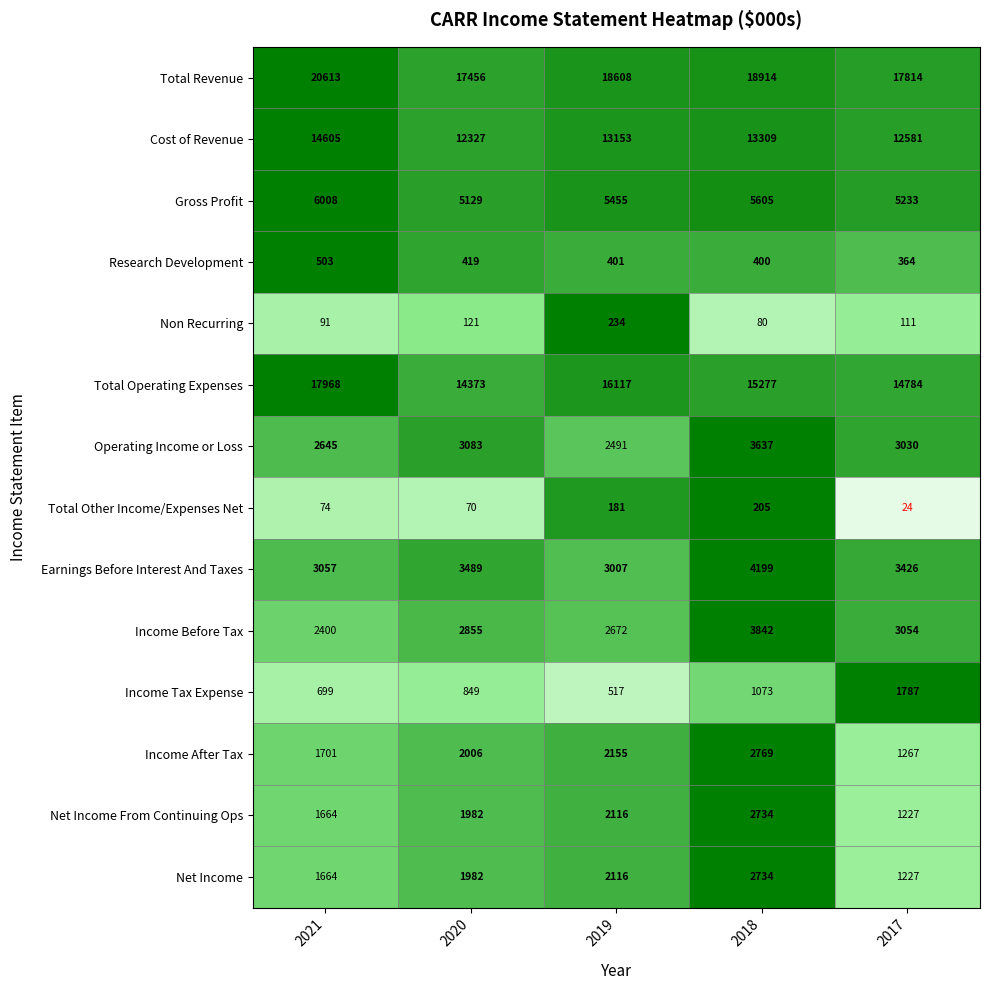

What is the greatest value displayed?

20613